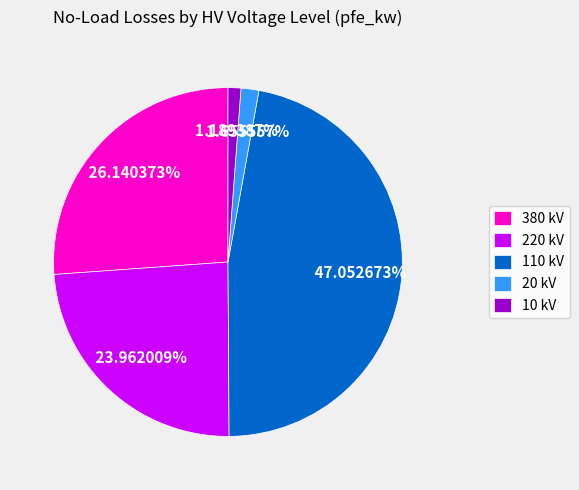

Is there any slice that represents more than half of the pie?

No